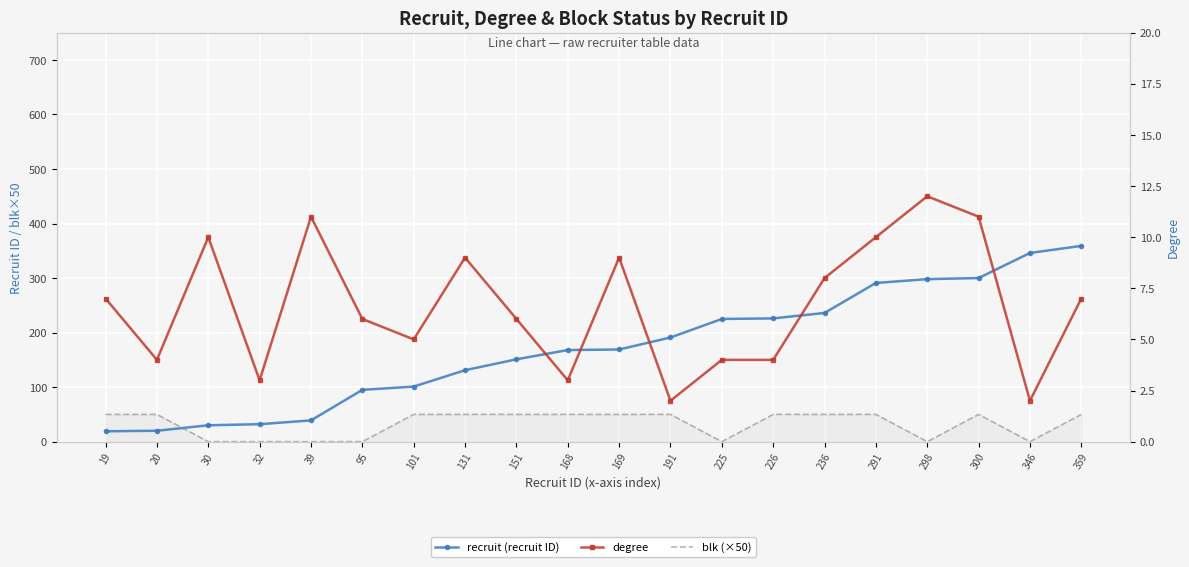

The value of recruit (recruit ID) at 39 is 39. True or false?

True